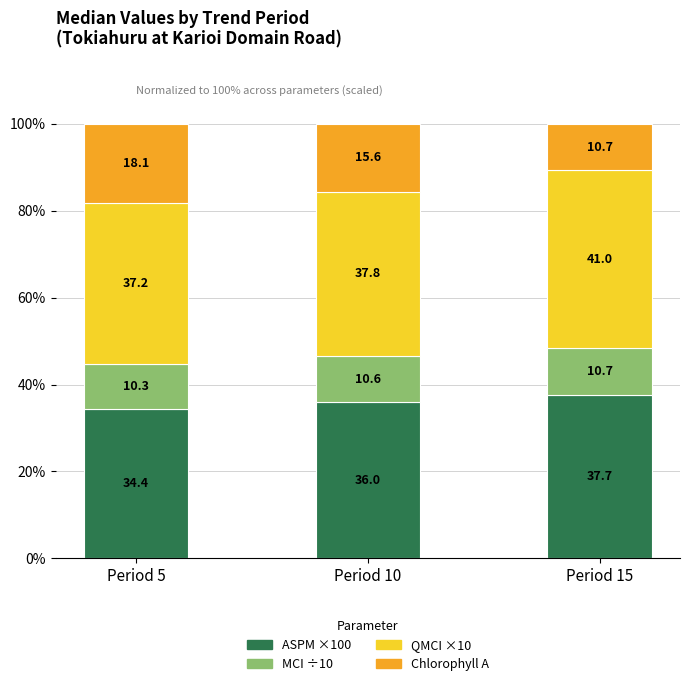

What is the total value across all series at Period 10?

100.0